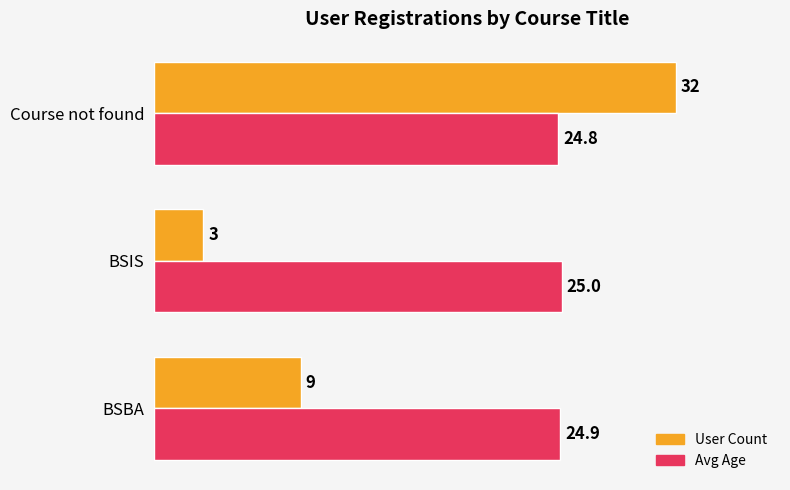

Read the User Count value at BSBA.

9.0